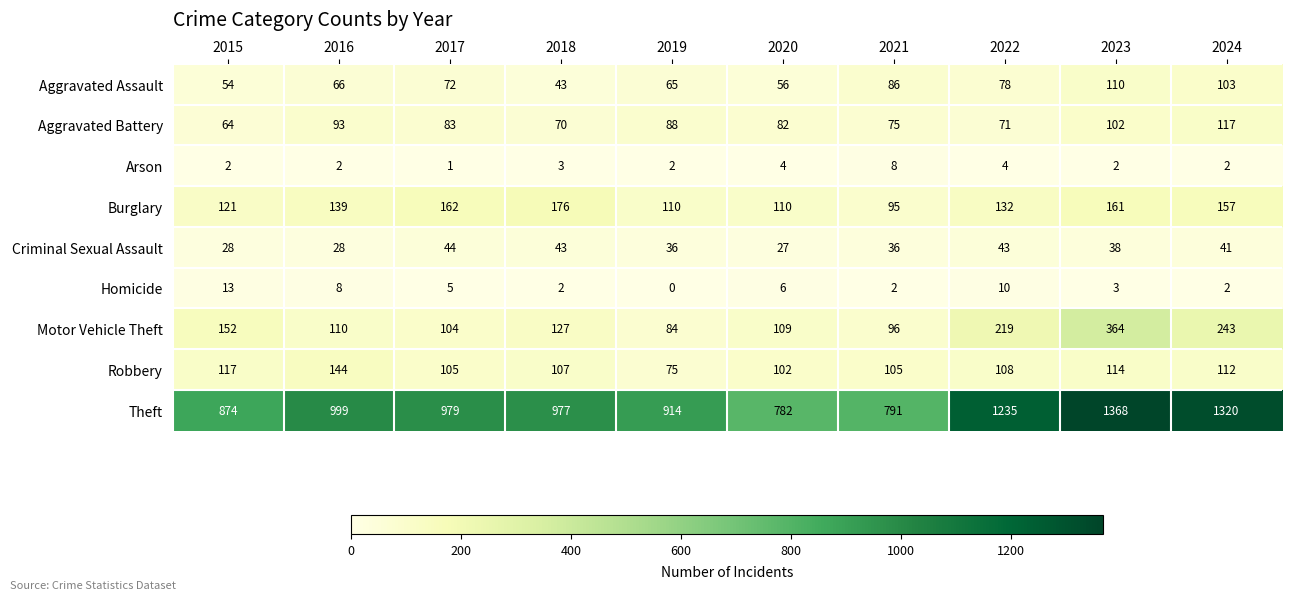

What is the maximum value shown in the chart?

1368